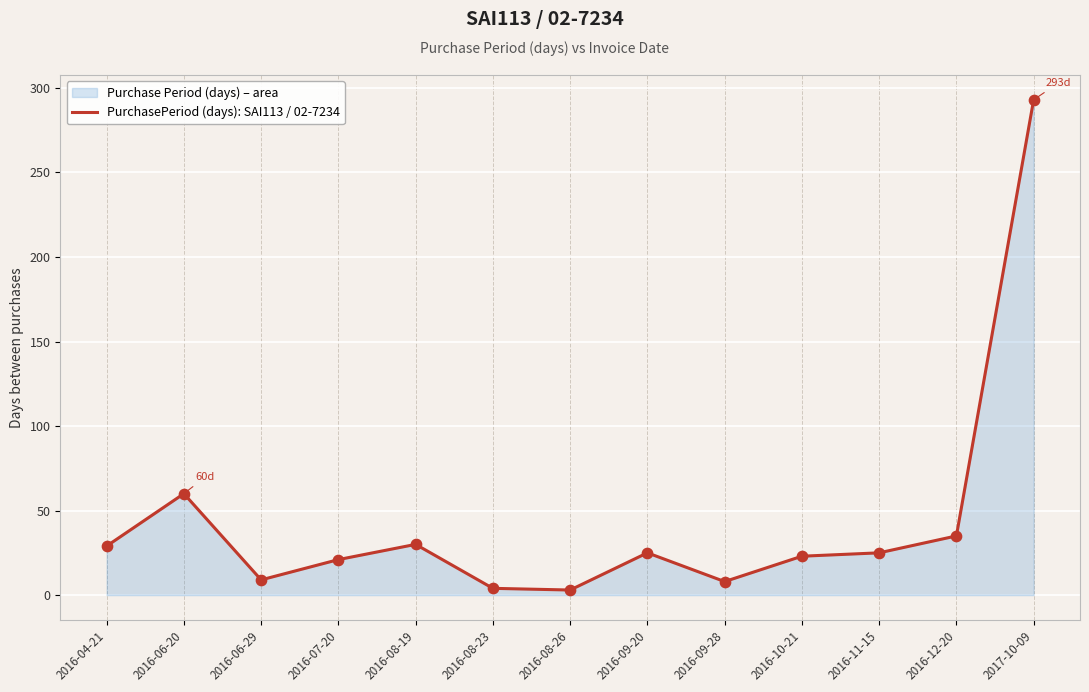

Between 2016-04-21 and 2016-08-26, which is larger?

2016-04-21